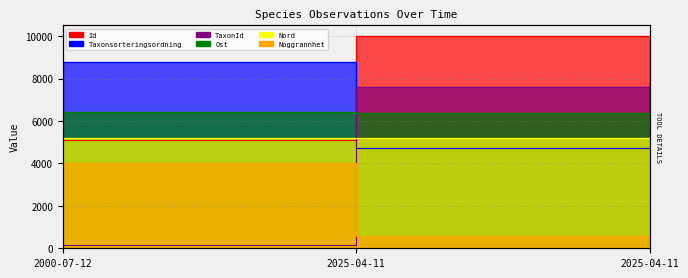

Is it true that TaxonId equals 213.4 at 2025-04-11?

True